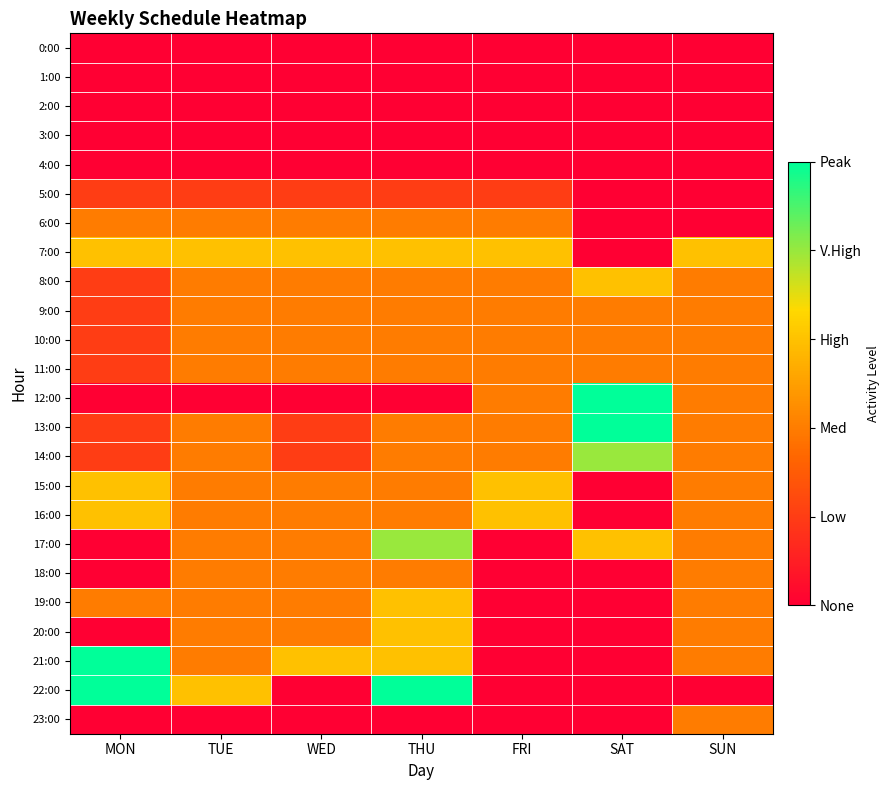

Rank the series by their maximum value, from lowest to highest.

0:00, 1:00, 2:00, 3:00, 4:00, 5:00, 6:00, 9:00, 10:00, 11:00, 18:00, 23:00, 7:00, 8:00, 15:00, 16:00, 19:00, 20:00, 14:00, 17:00, 12:00, 13:00, 21:00, 22:00